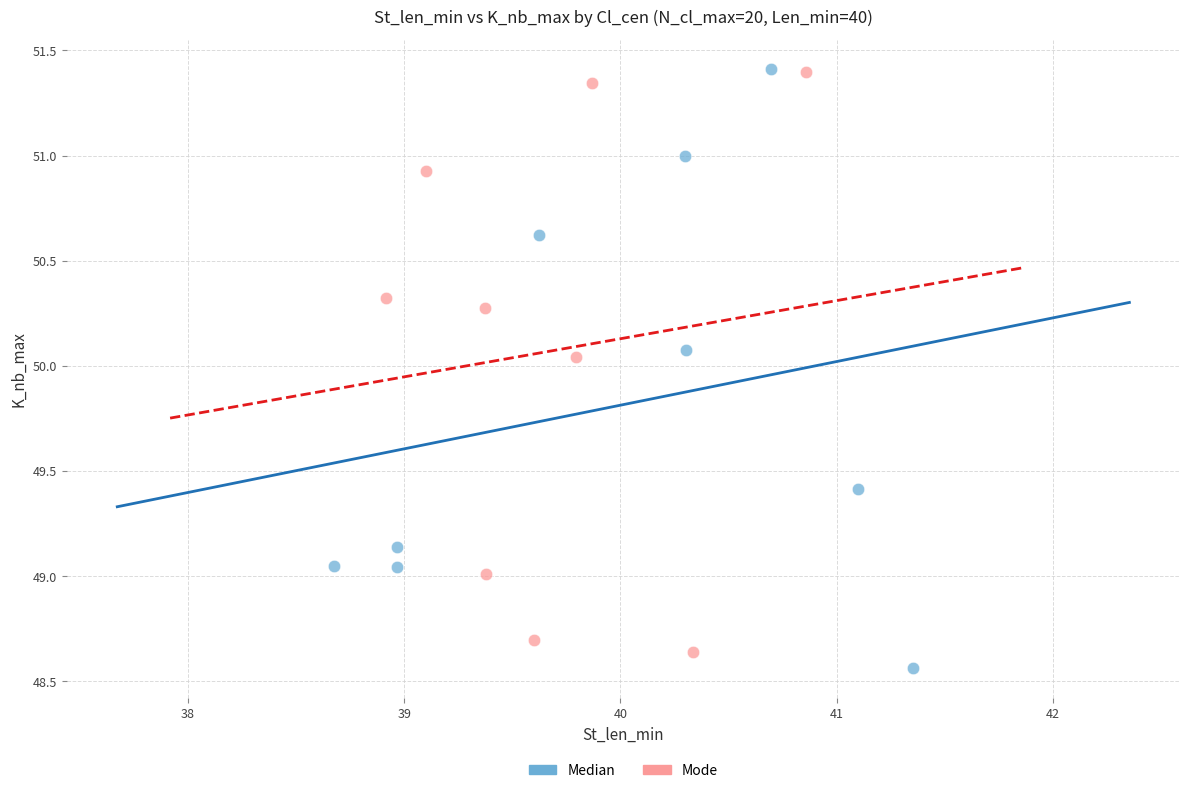

Which series has the largest Y range (max minus min)?

Median